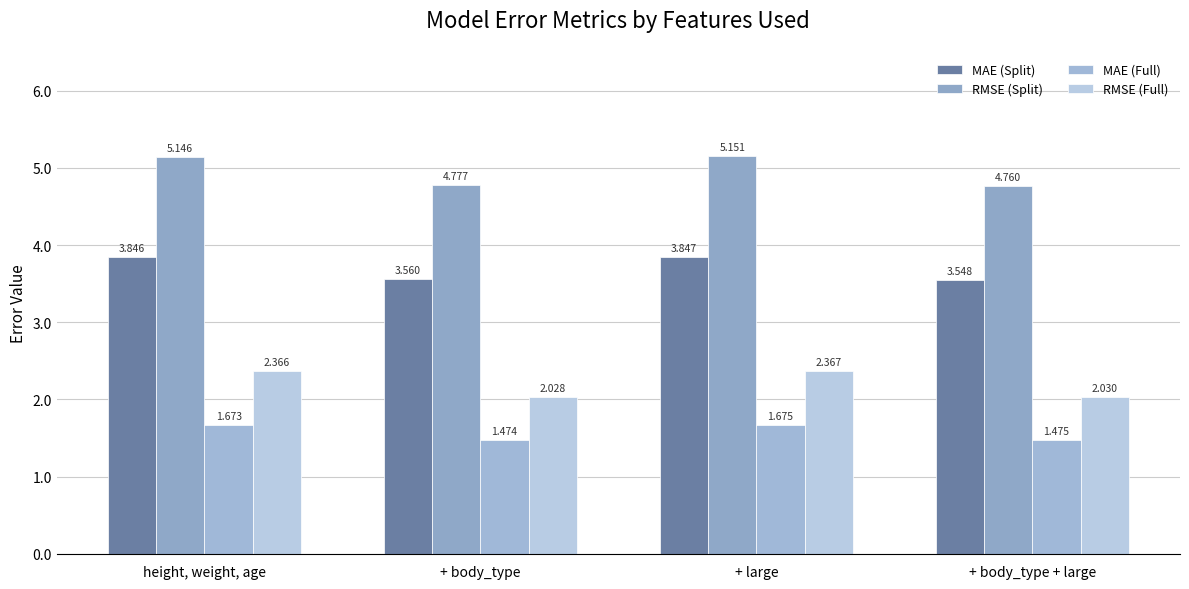

Reading left to right, transcribe all the data shown in this chart.

MAE (Split): 3.8	3.6	3.8	3.5
RMSE (Split): 5.1	4.8	5.2	4.8
MAE (Full): 1.7	1.5	1.7	1.5
RMSE (Full): 2.4	2.0	2.4	2.0